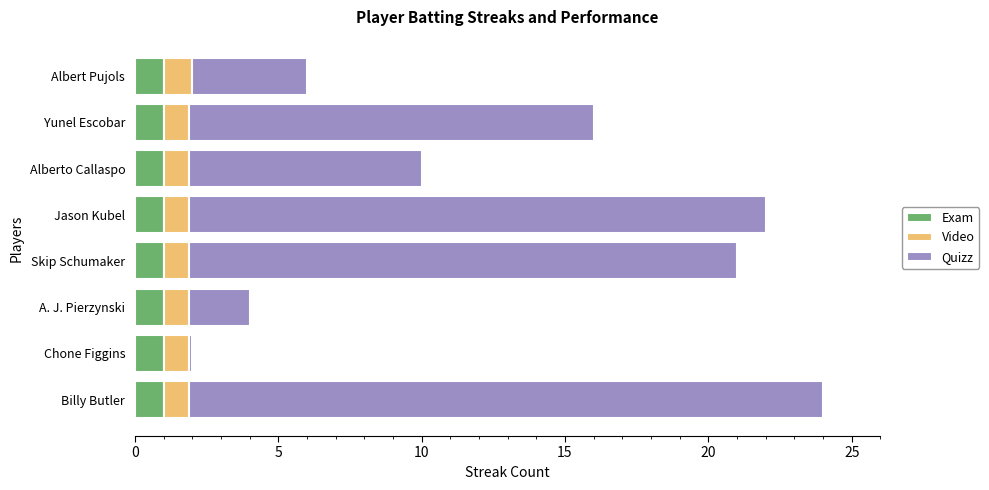

True or false: Exam has a value of 1.0 at Alberto Callaspo.

True